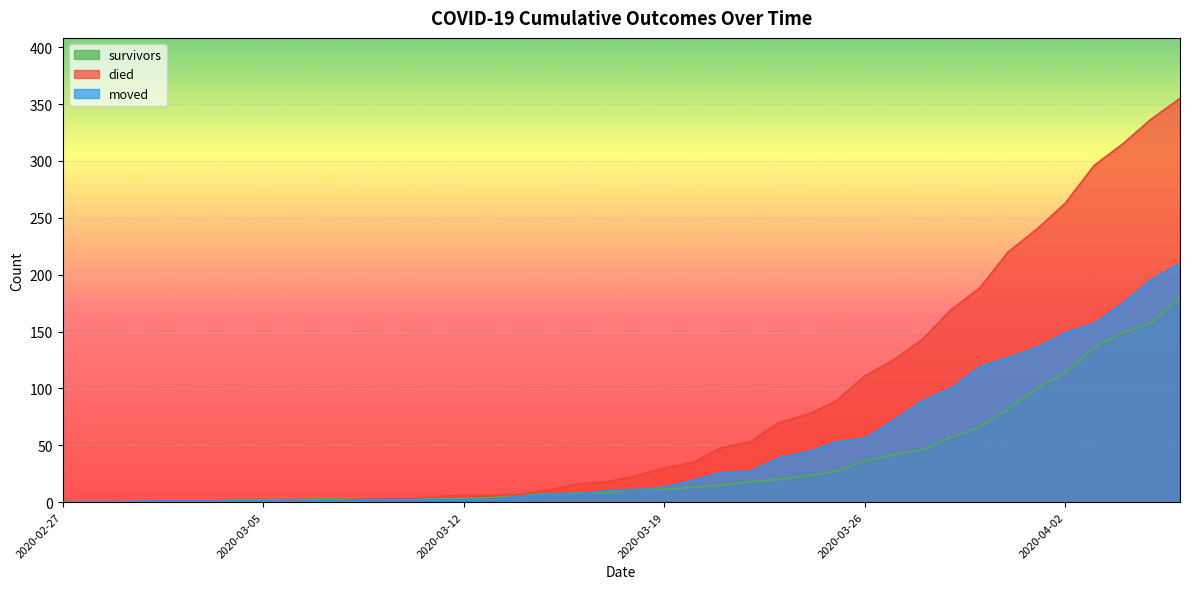

What position from the left is 2020-03-11?

14